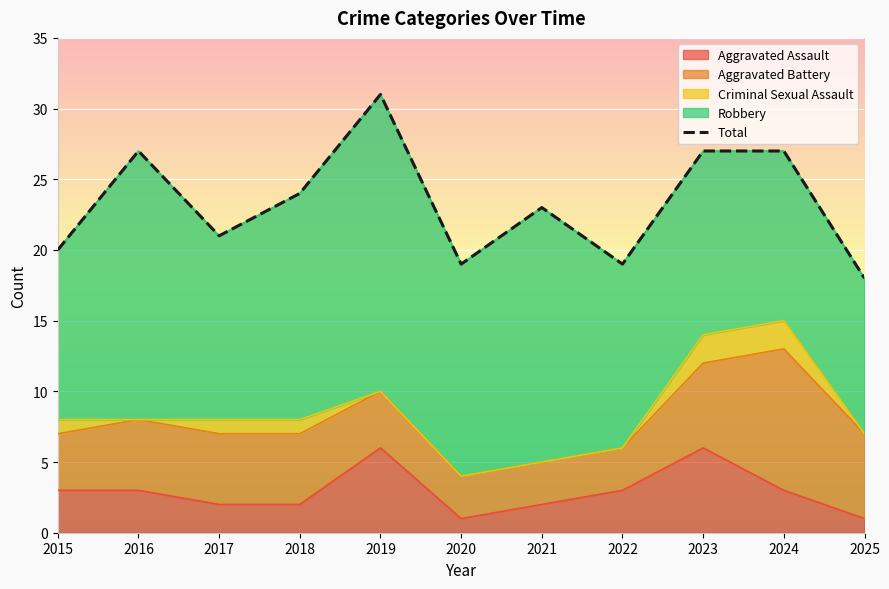

What is the difference between the maximum and second lowest values?

12